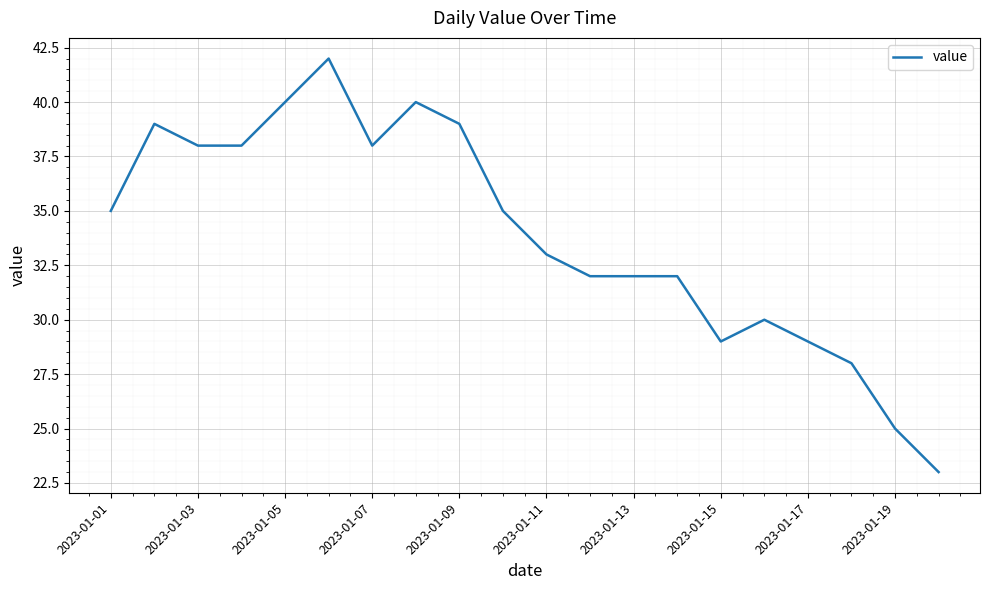

What is the minimum value shown in the chart?

23